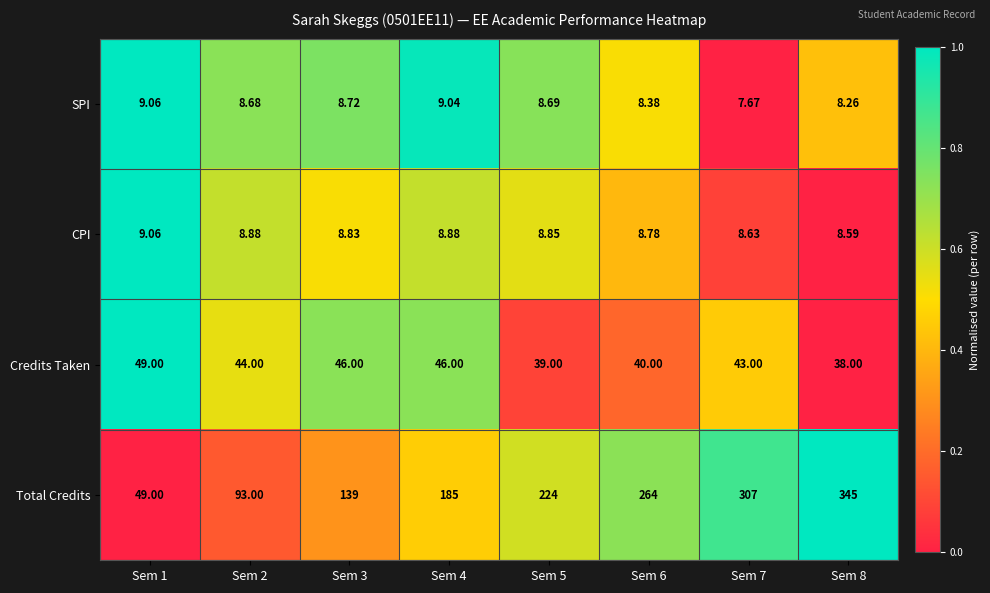

Rank the series at Sem 7 from highest to lowest value.

Total Credits, Credits Taken, CPI, SPI